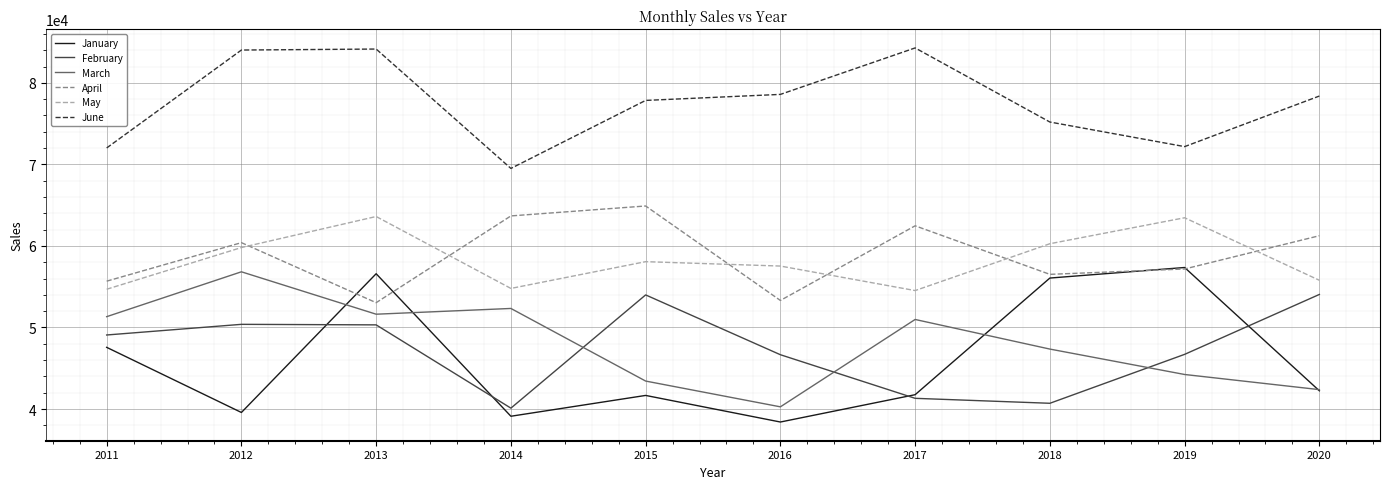

True or false: May and March cross at least once.

False